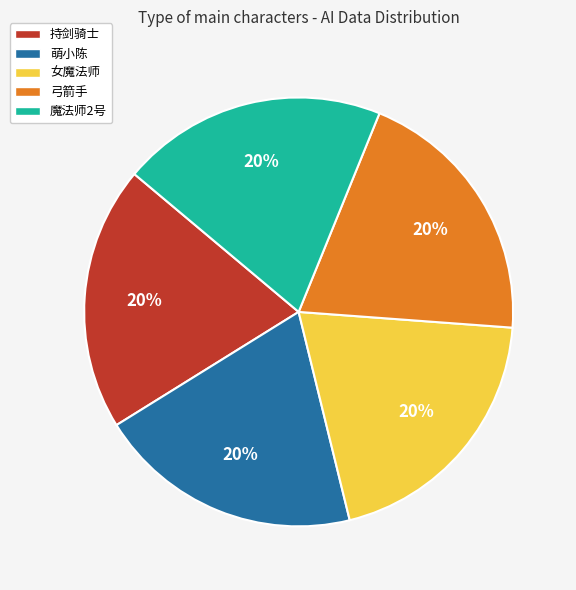

Combined, do 魔法师2号 and 女魔法师 account for over 50%?

No